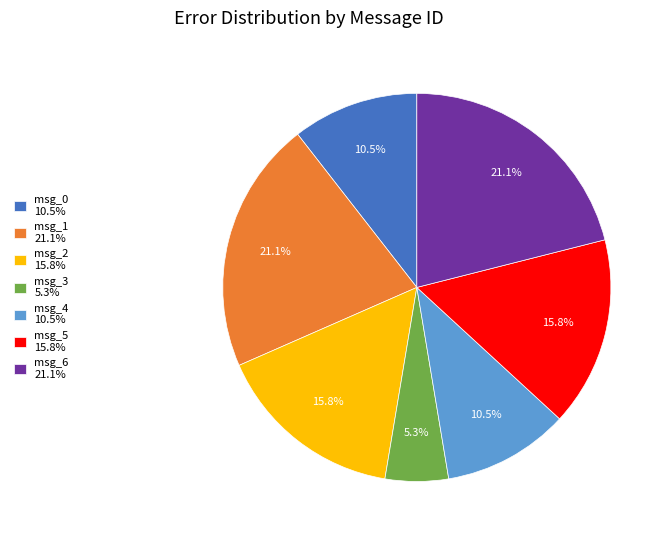

What percentage do msg_5 15.8% and msg_3 5.3% together represent?

21.1%